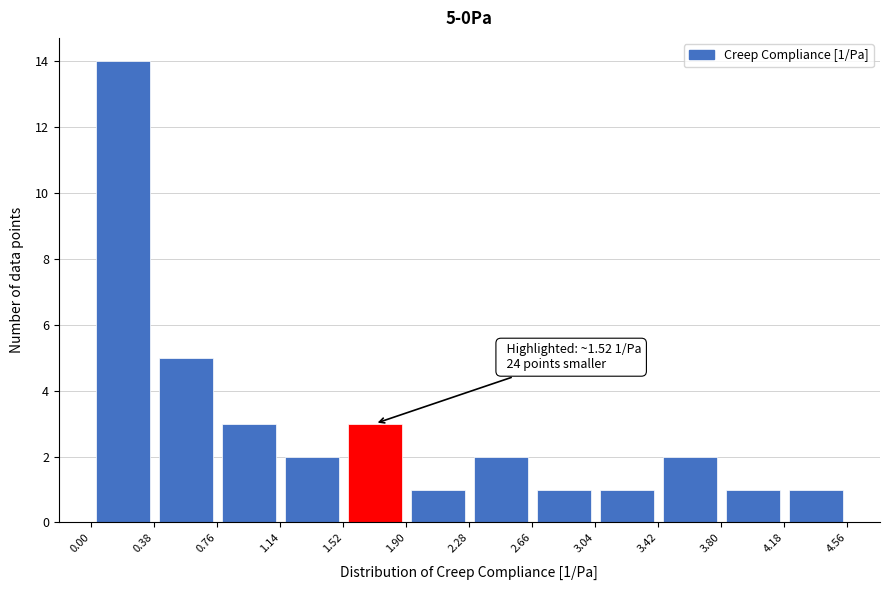

Over which range of the x-axis is the bar tallest?

0.00 to 0.38